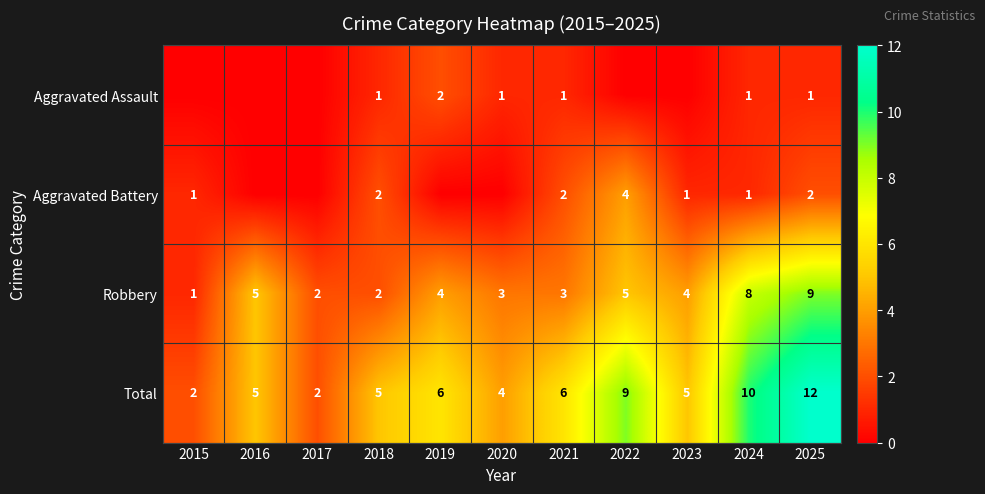

What value does the Robbery series have at 2024?

8